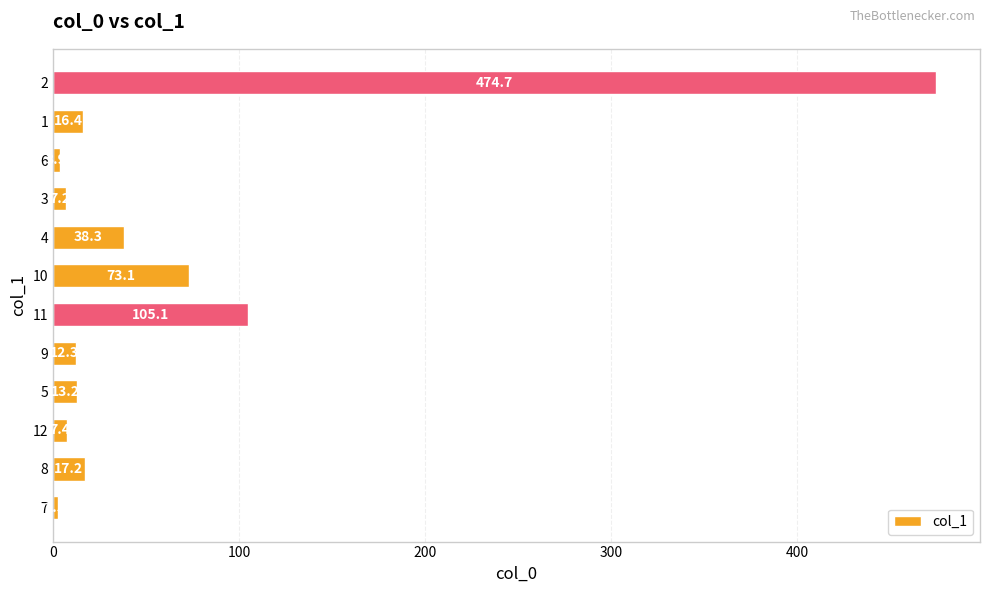

The chart shows a value of 7.2 at 3. True or false?

True